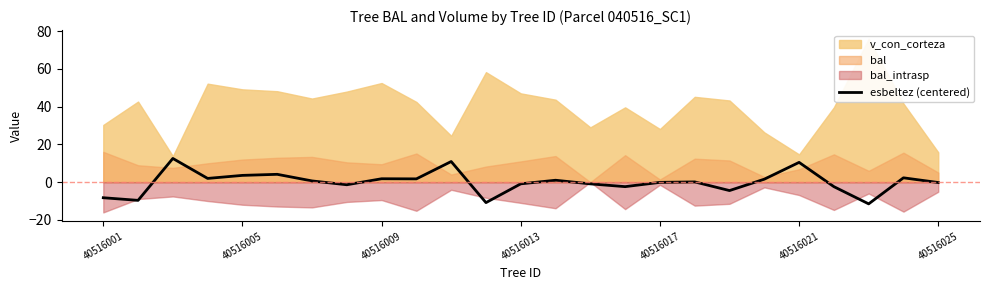

What is the lowest value of the esbeltez (centered) series?

-11.5